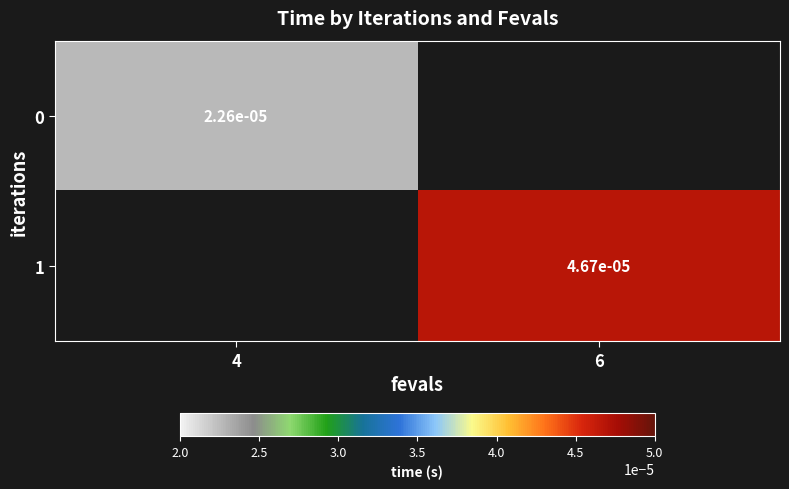

How many values in the 1 series exceed 0?

1